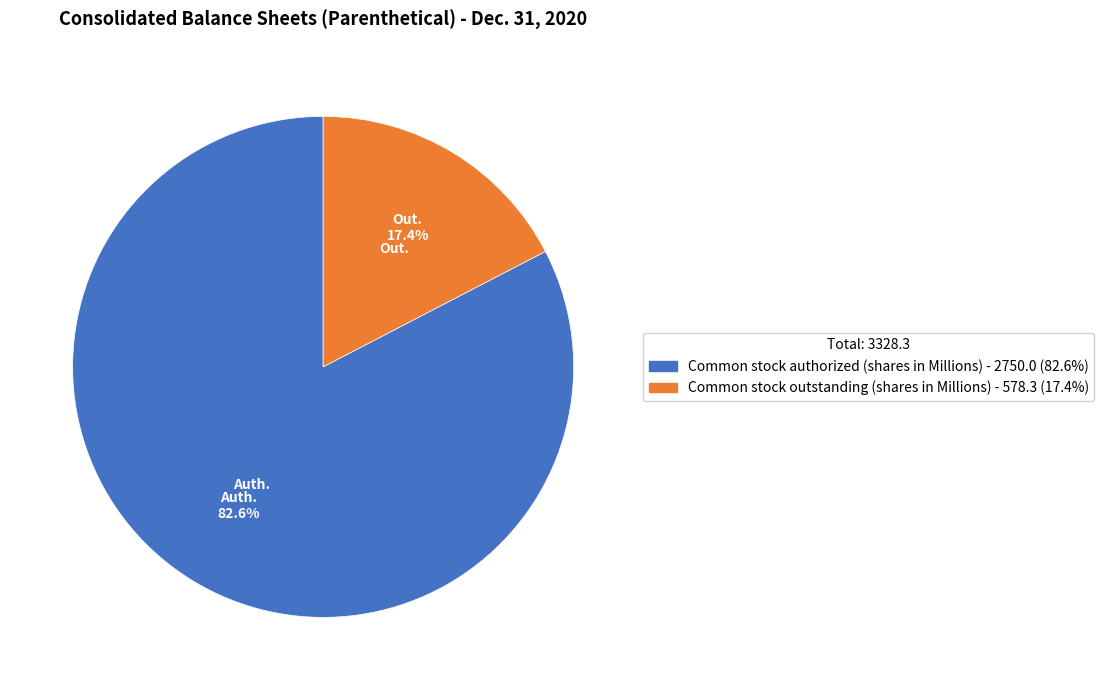

Do Common stock outstanding (shares in Millions) and Common stock authorized (shares in Millions) together represent more than half of the pie?

Yes